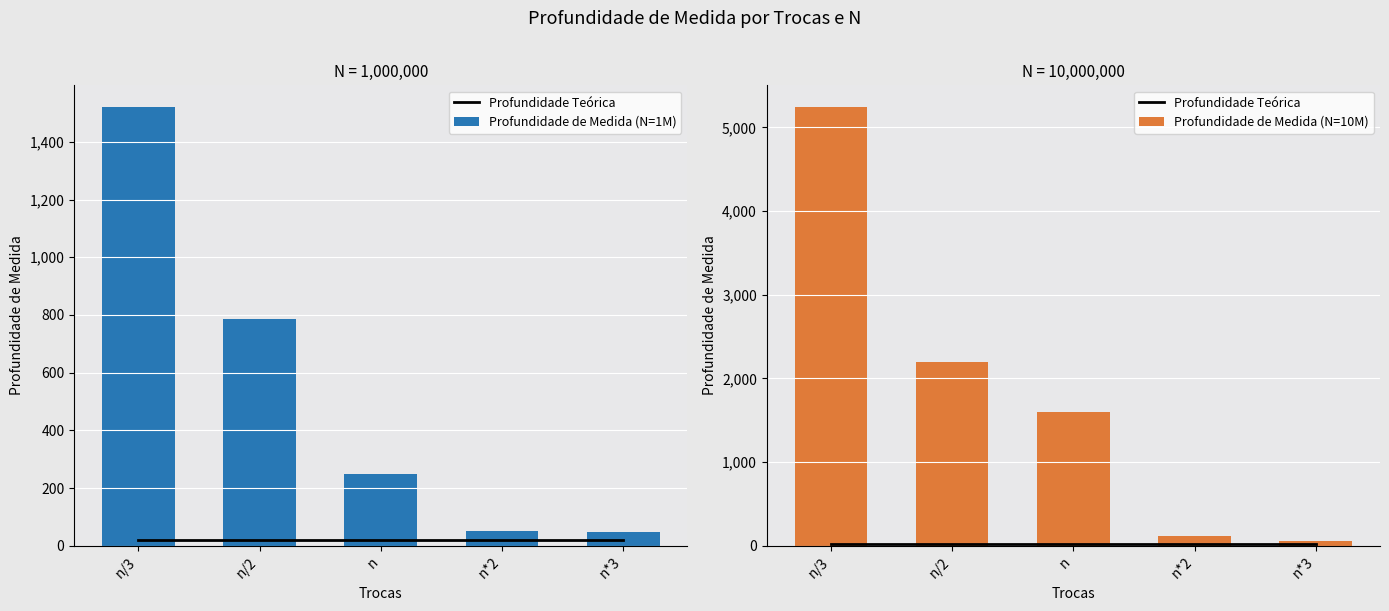

What are all the series names shown in the legend?

Profundidade Teórica, Profundidade de Medida (N=1M), Profundidade de Medida (N=10M)